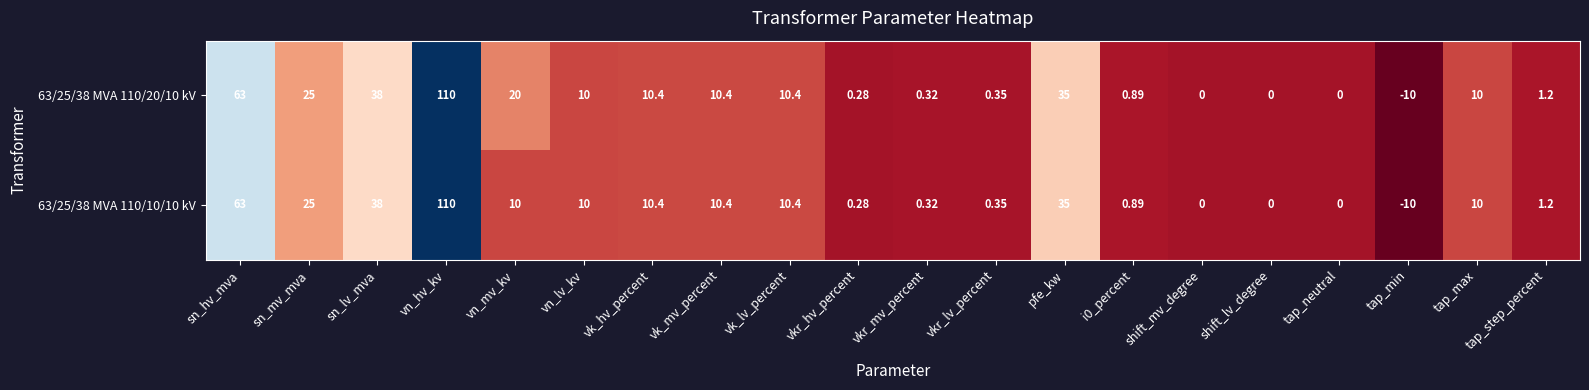

At which label does 63/25/38 MVA 110/20/10 kV first exceed 10?

sn_hv_mva